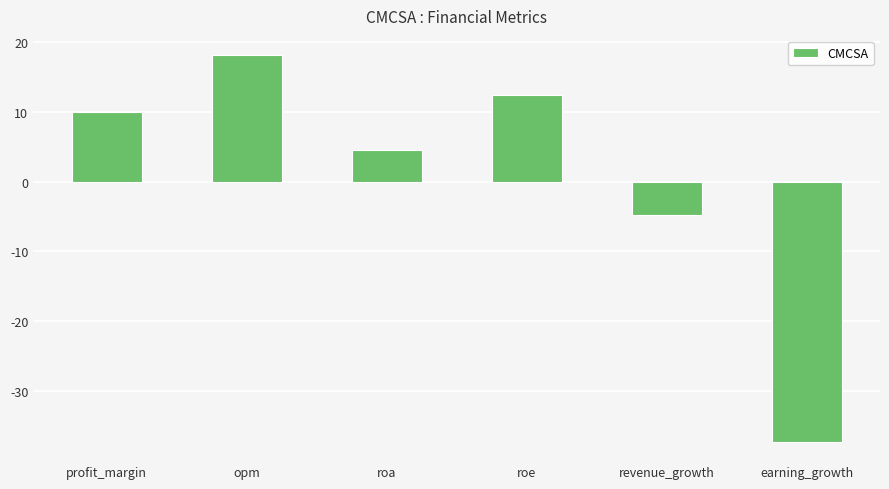

What is the difference between the second highest and minimum values?

49.6